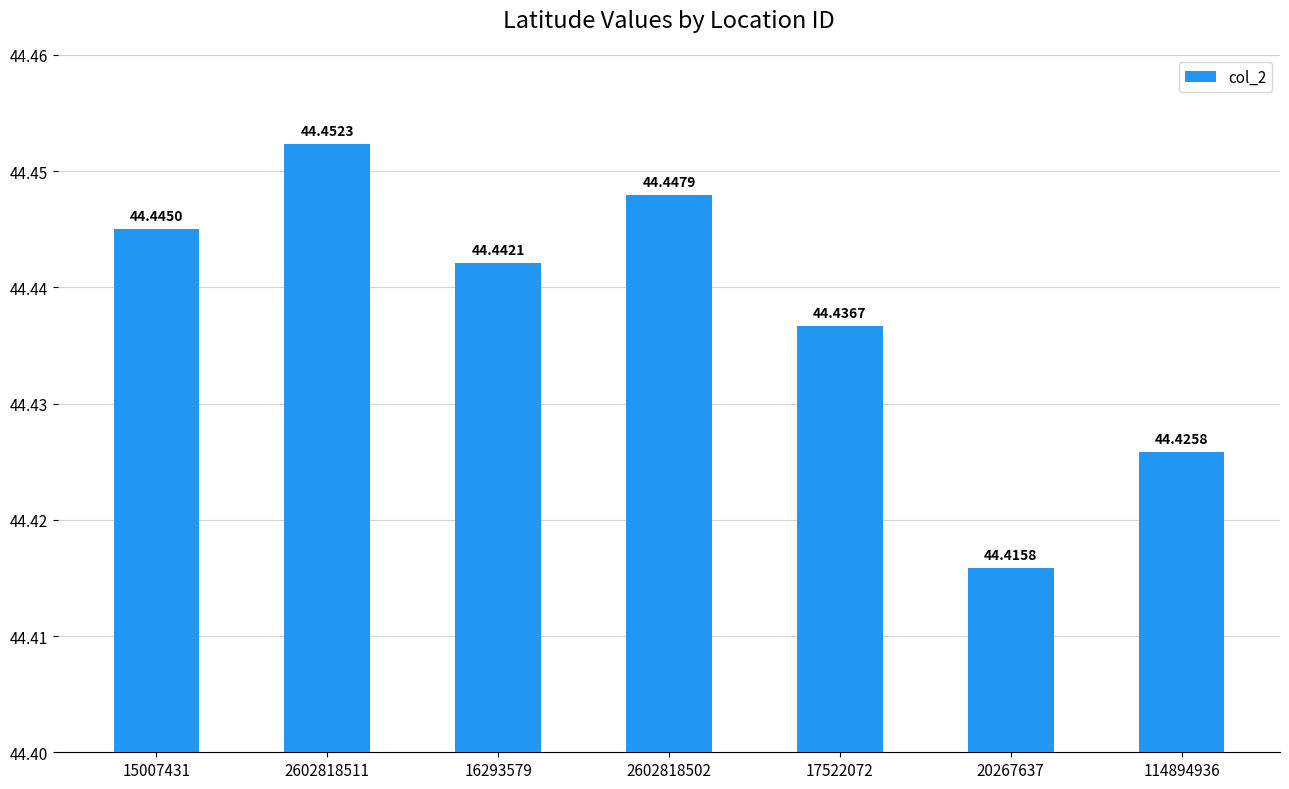

Reading left to right, list all the values displayed in this chart.

15007431=44.4	2602818511=44.5	16293579=44.4	2602818502=44.4	17522072=44.4	20267637=44.4	114894936=44.4